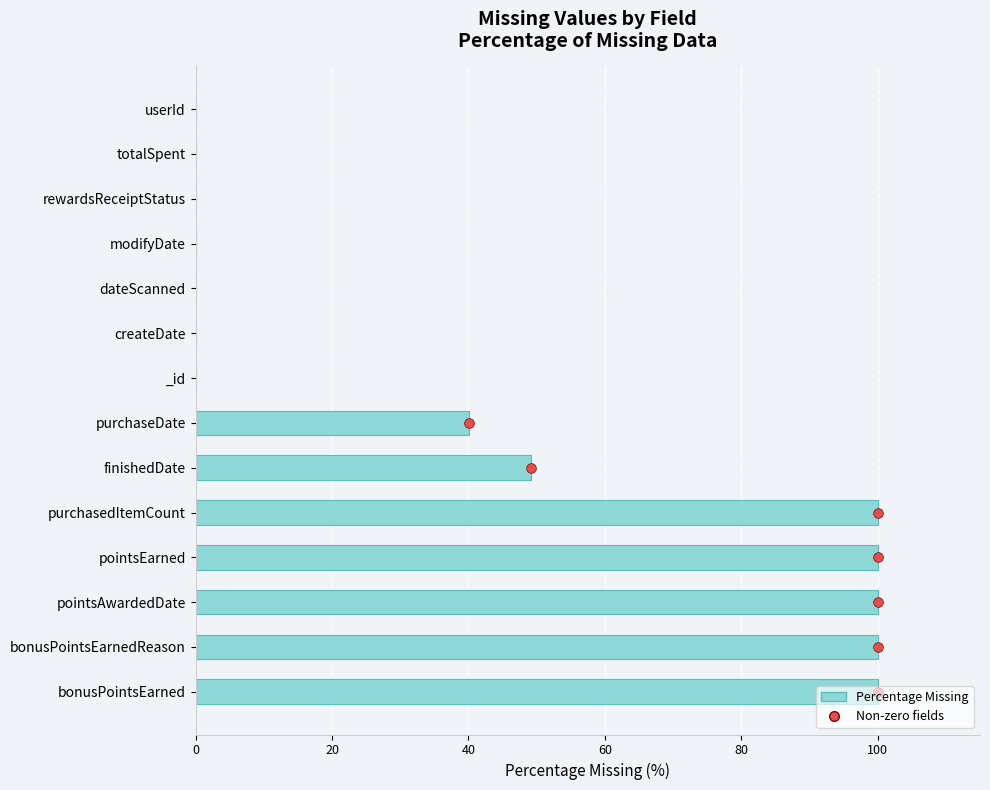

The chart shows a value of -42.6 at totalSpent. True or false?

False